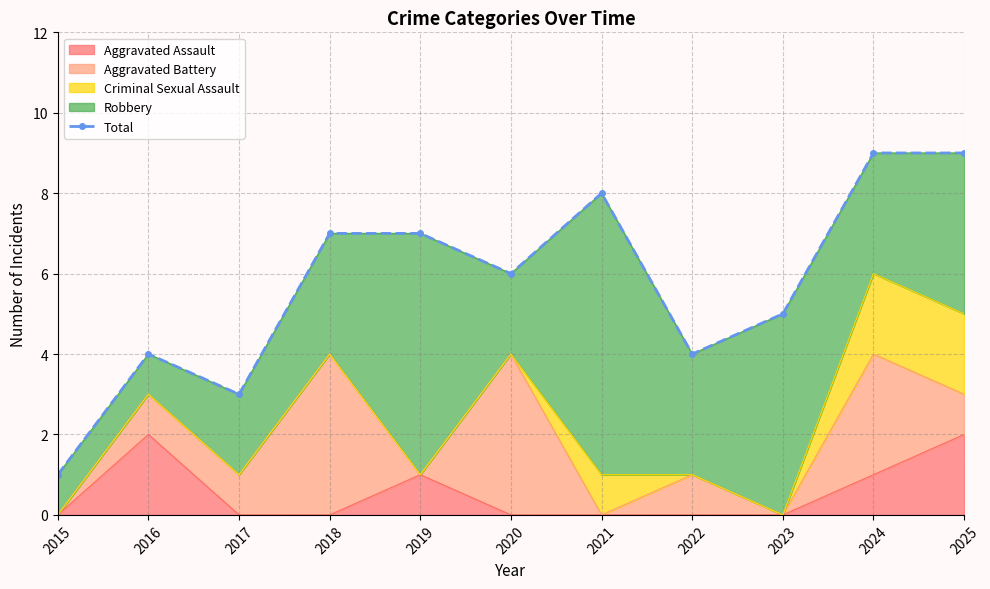

At which category does the data reach its first local peak?

2016